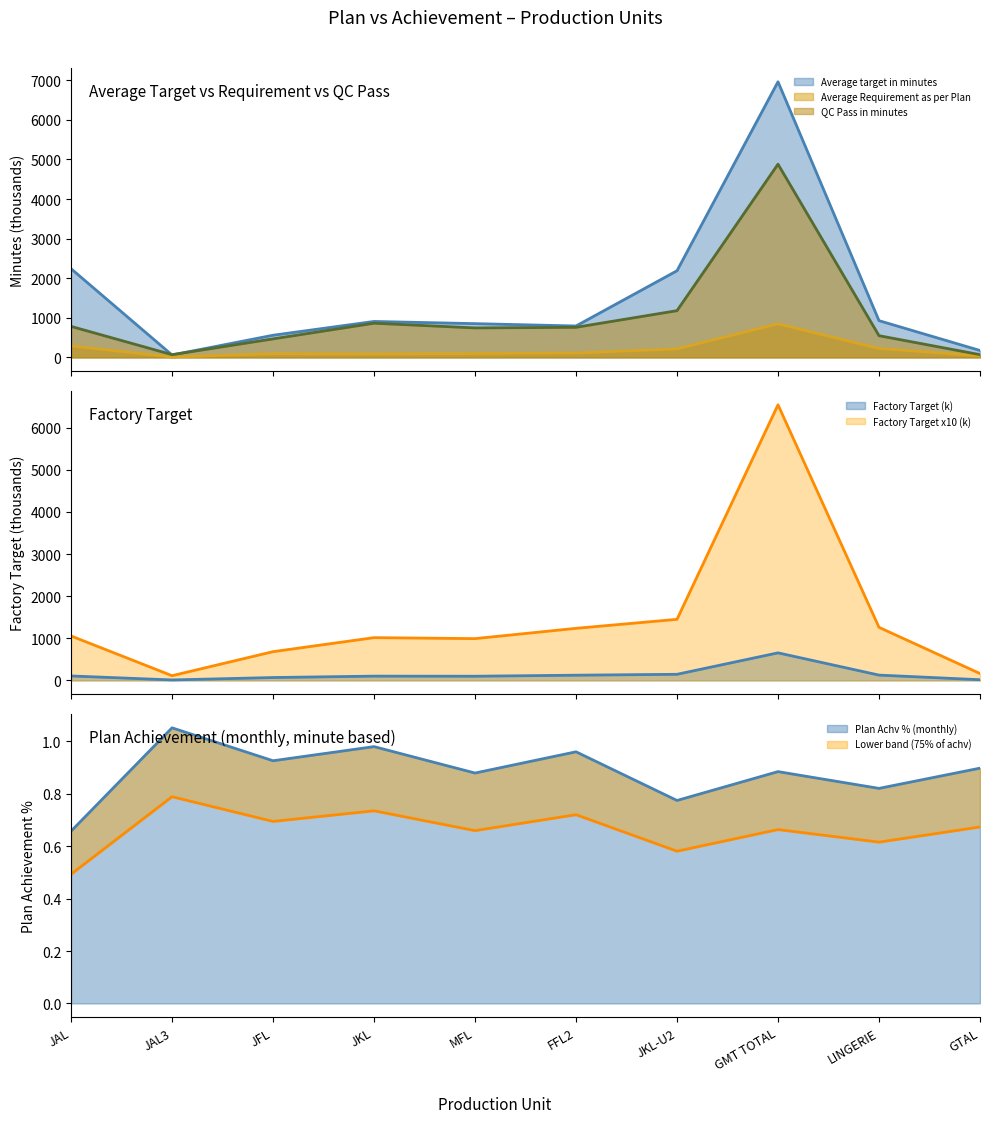

Does the chart have visible grid lines?

No